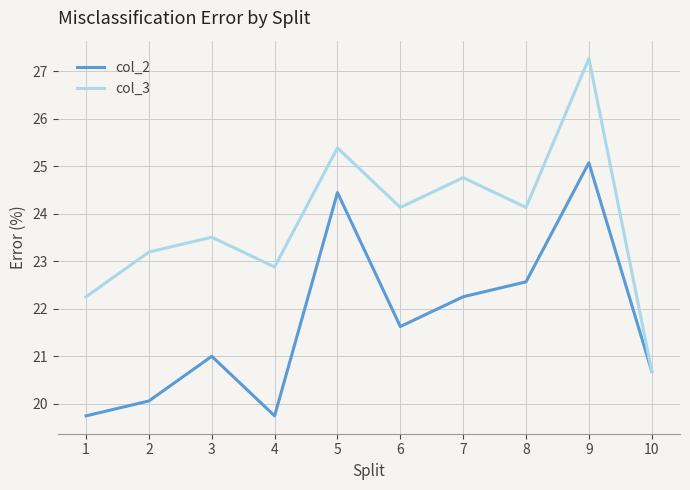

The value of col_2 at 4 is 19.7. True or false?

True